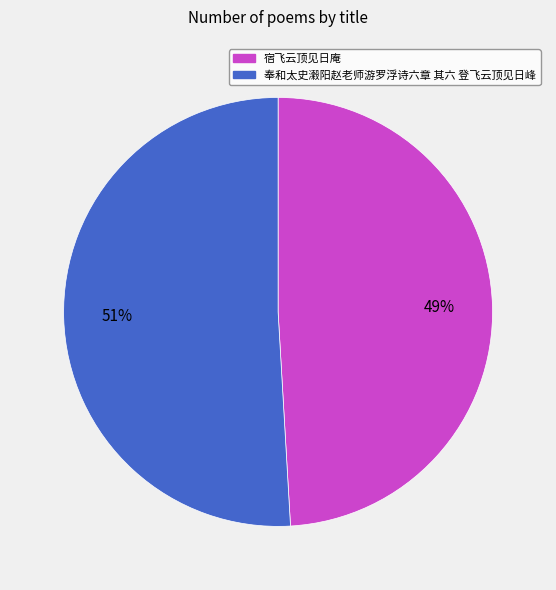

Is the sum of 宿飞云顶见日庵 and 奉和太史瀔阳赵老师游罗浮诗六章 其六 登飞云顶见日峰 greater than half?

Yes